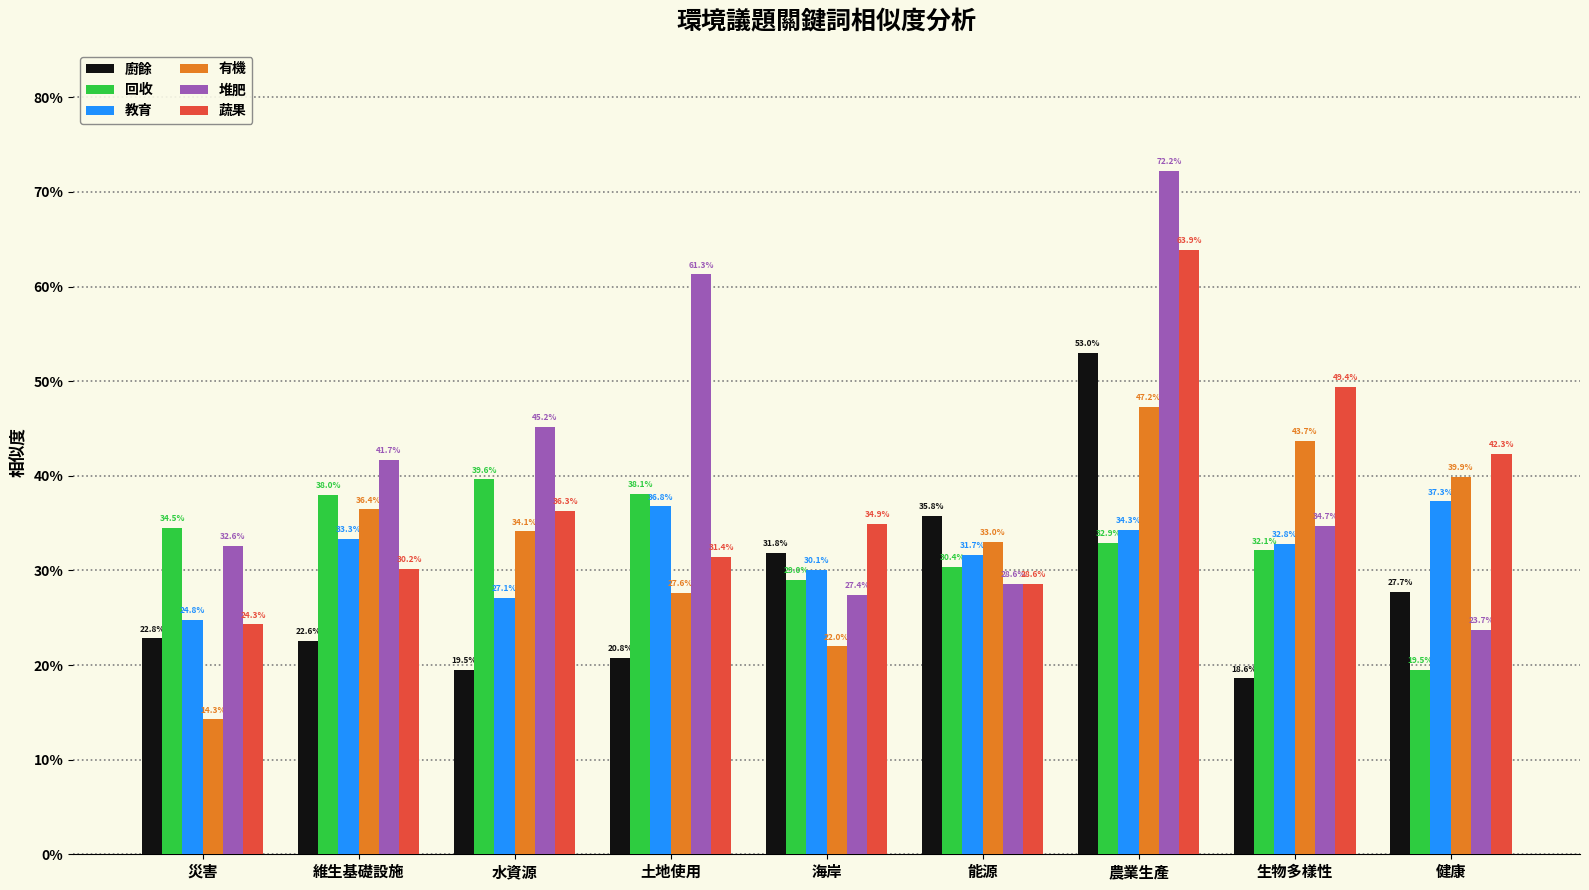

Are the bars grouped side by side (vs. stacked)?

Yes